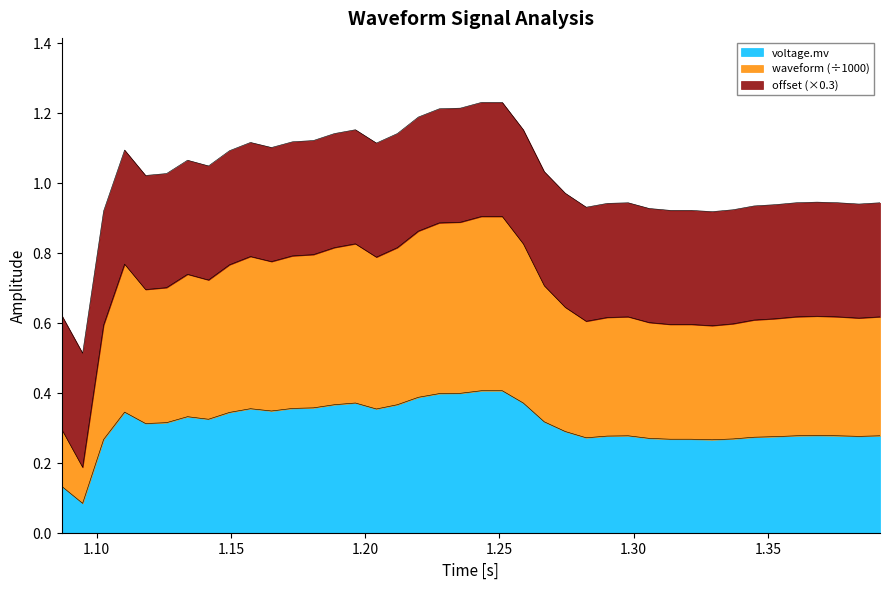

True or false: voltage.mv and waveform cross at least once.

False